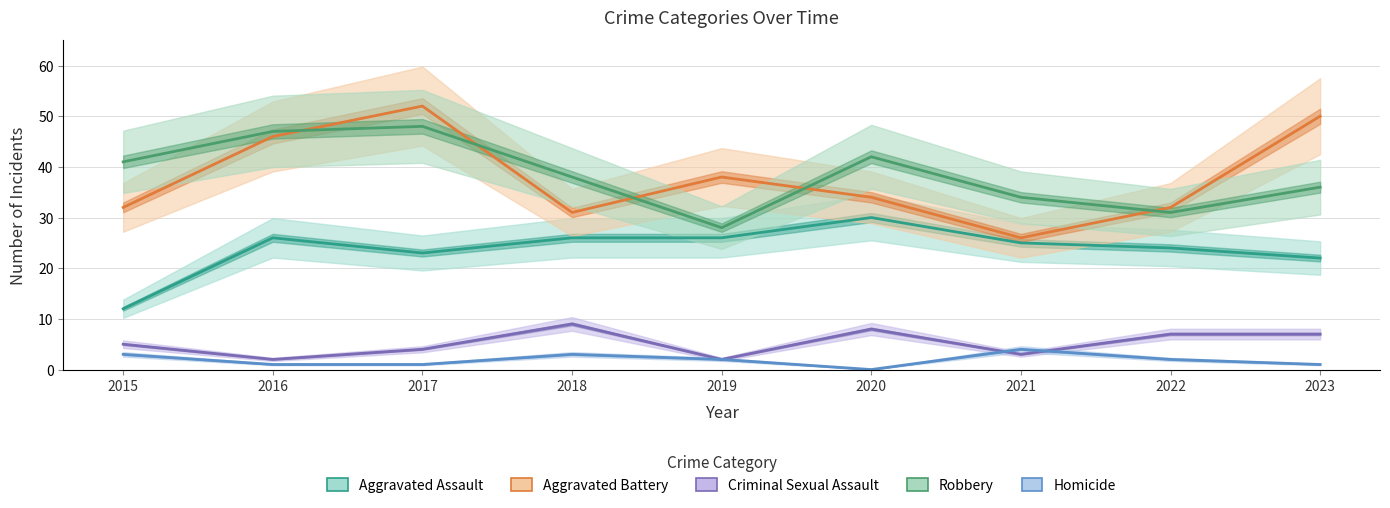

At which category is the sum across all series the highest?

2017